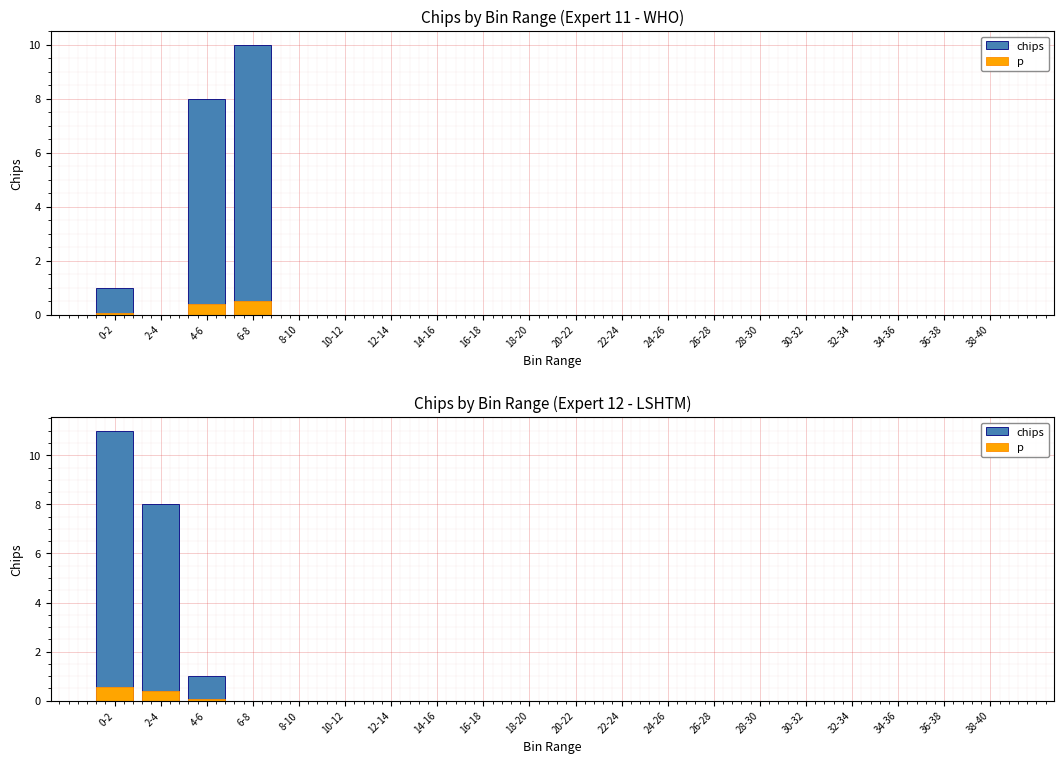

List the labels in order of p value, smallest first.

6-8, 8-10, 10-12, 12-14, 14-16, 16-18, 18-20, 20-22, 22-24, 24-26, 26-28, 28-30, 30-32, 32-34, 34-36, 36-38, 38-40, 4-6, 2-4, 0-2